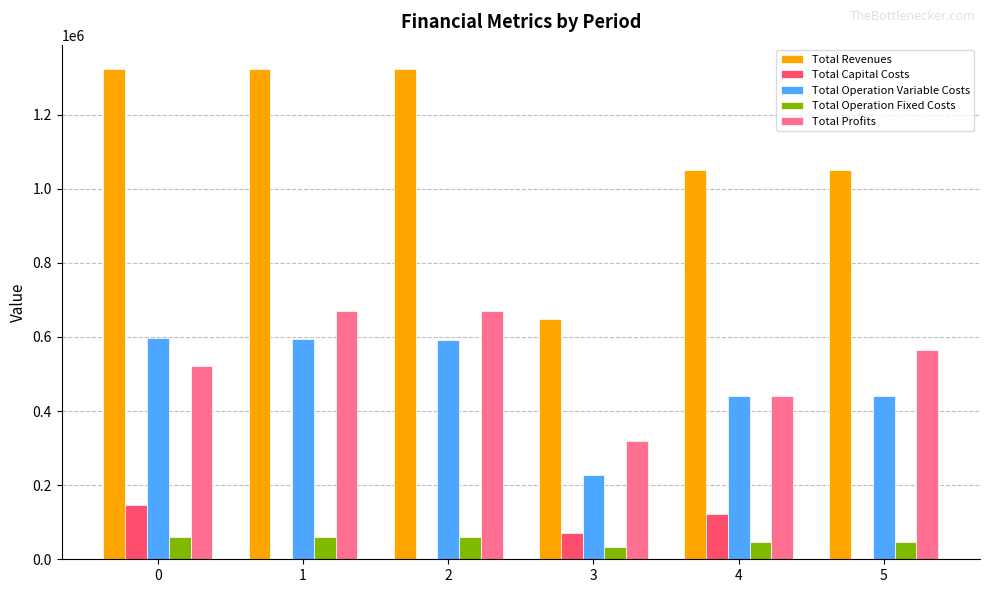

What are all the series names shown in the legend?

Total Revenues, Total Capital Costs, Total Operation Variable Costs, Total Operation Fixed Costs, Total Profits